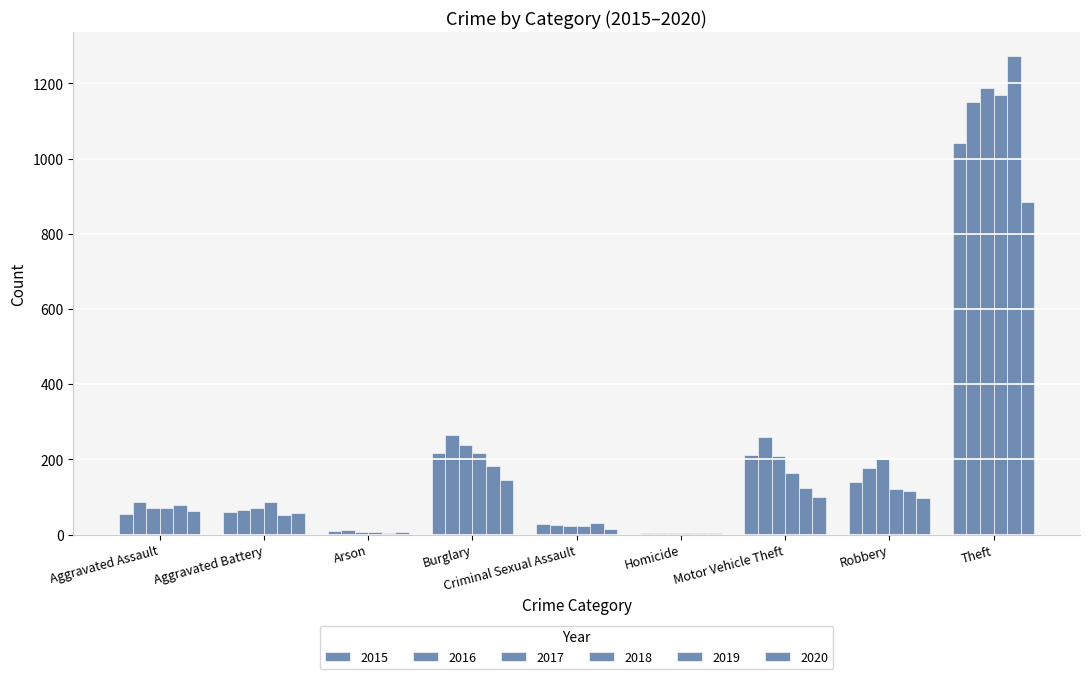

How many groups of bars are there?

9